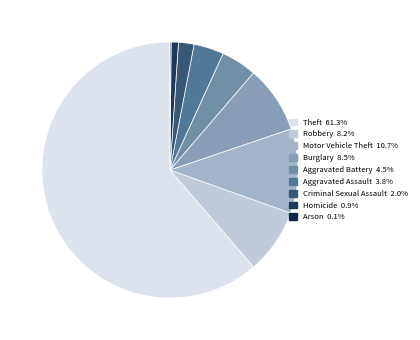

Combined, do Arson and Criminal Sexual Assault account for over 50%?

No